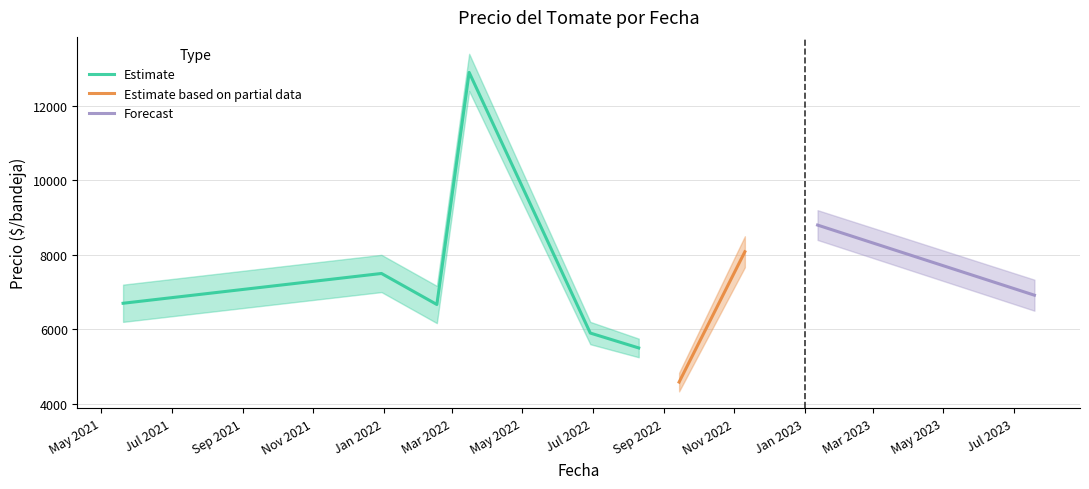

What is the average value of the Precio maximo series?

8012